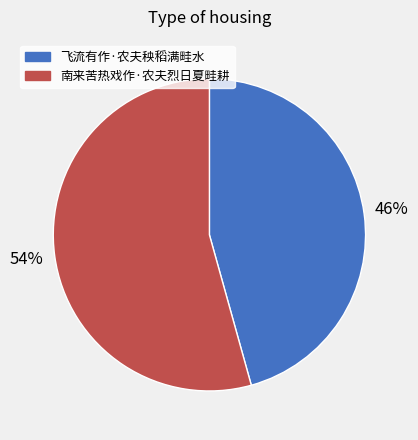

To the nearest percent, what portion does 飞流有作·农夫秧稻满畦水 represent?

46%